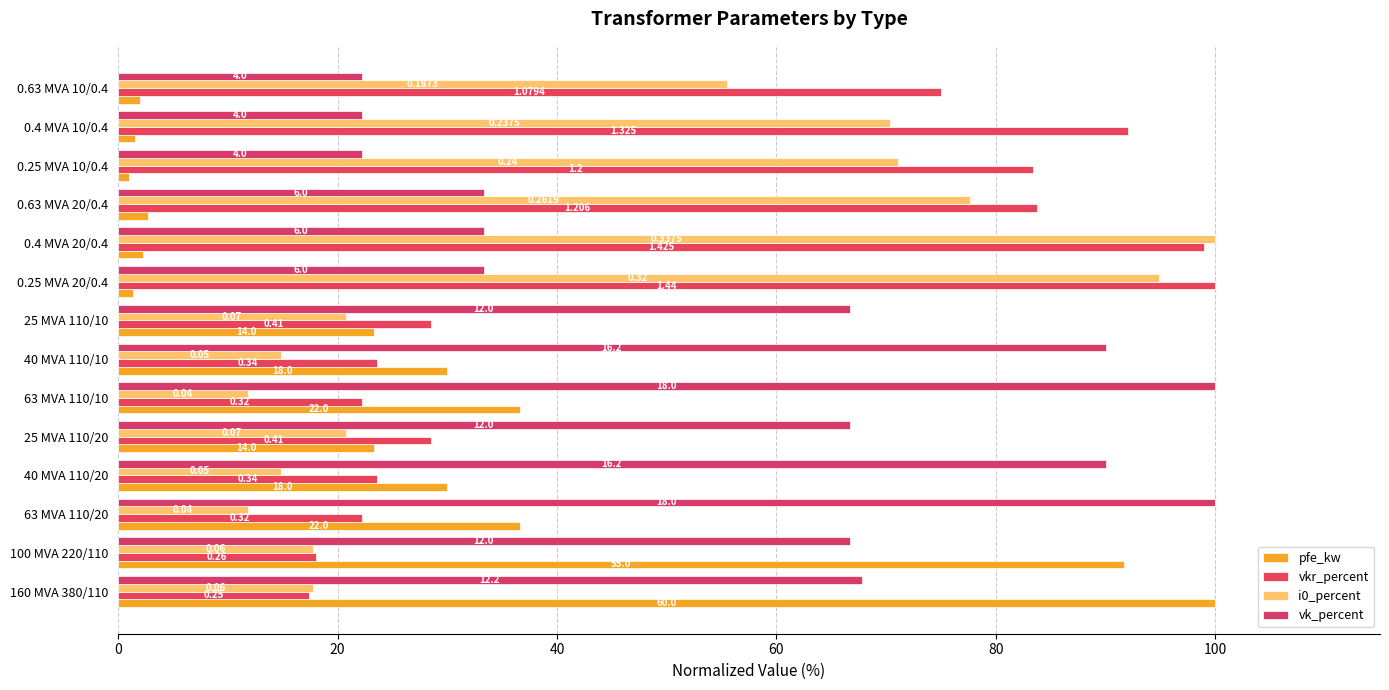

How many bars are there in each group?

4